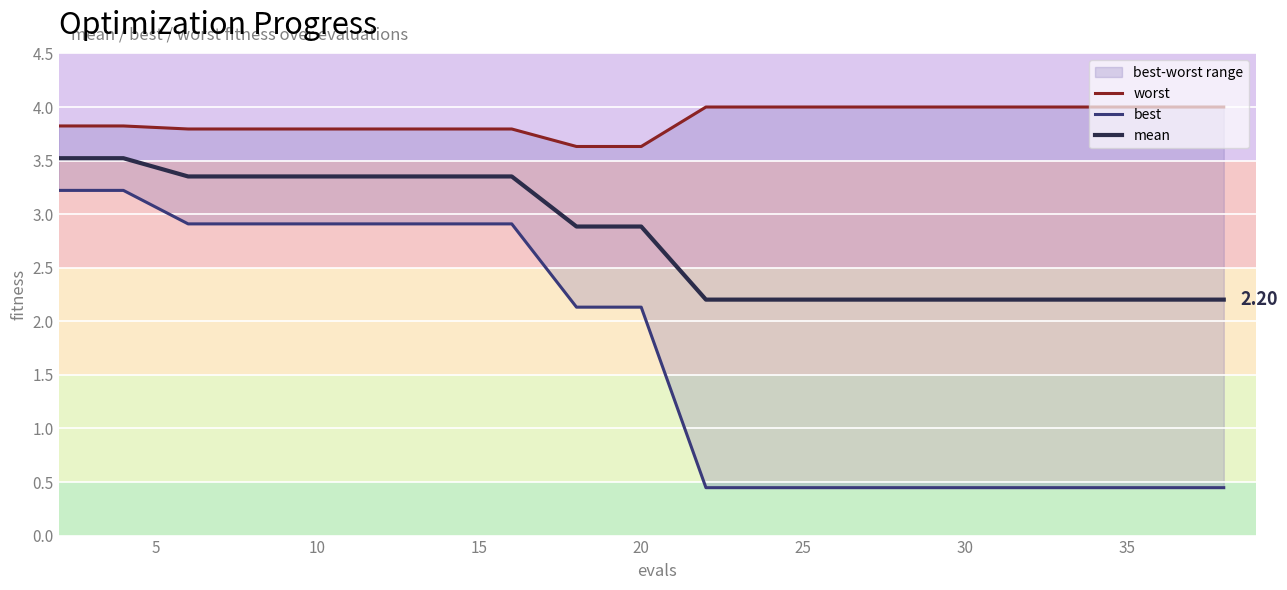

The value of mean at 10 is 0.5. True or false?

False